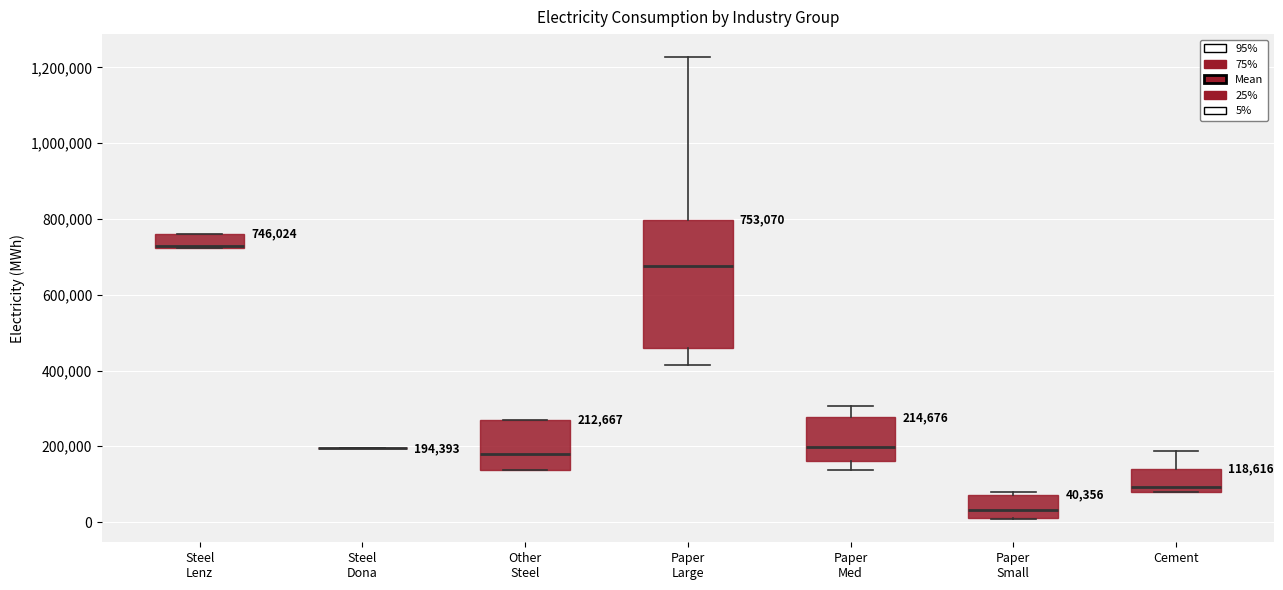

Which box is the tallest, from its lower edge to its upper edge?

Paper Large